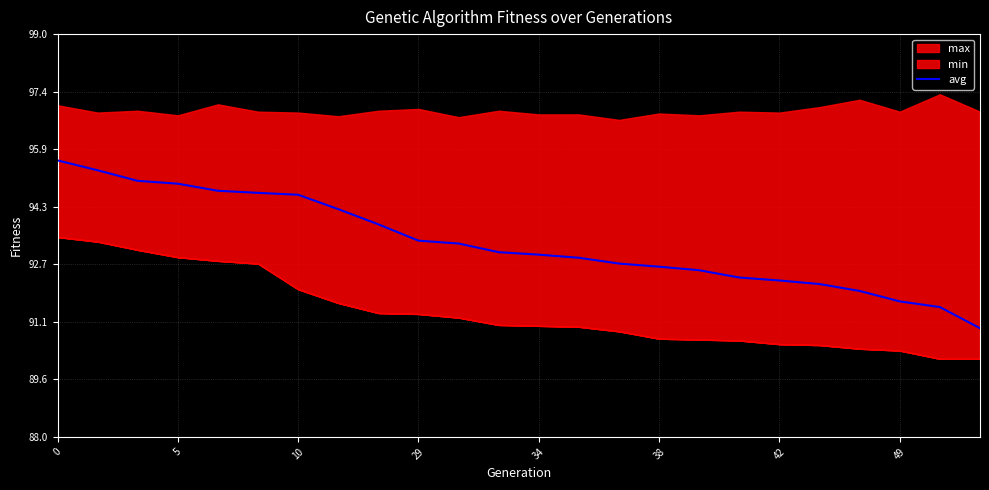

What is the maximum value for avg?

95.6